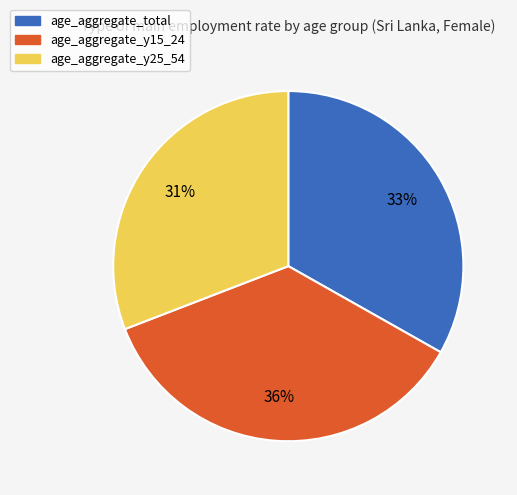

Count the number of slices in the pie.

3